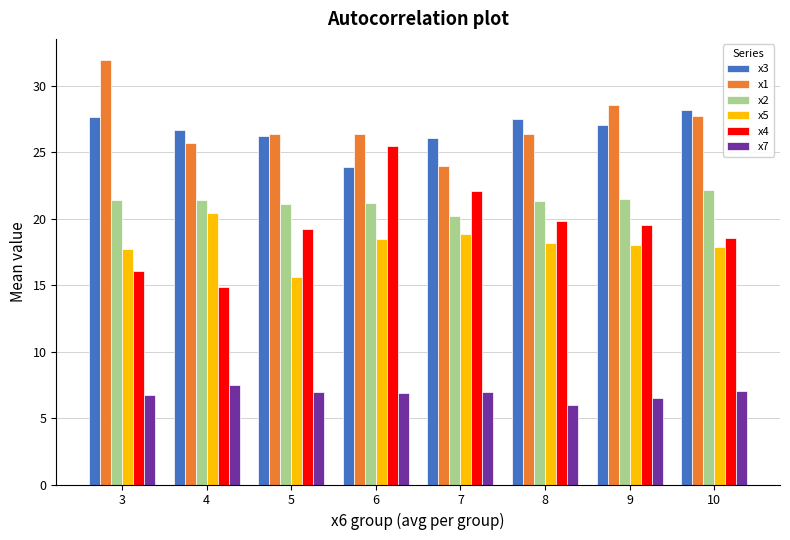

Count the number of data series in this chart.

6